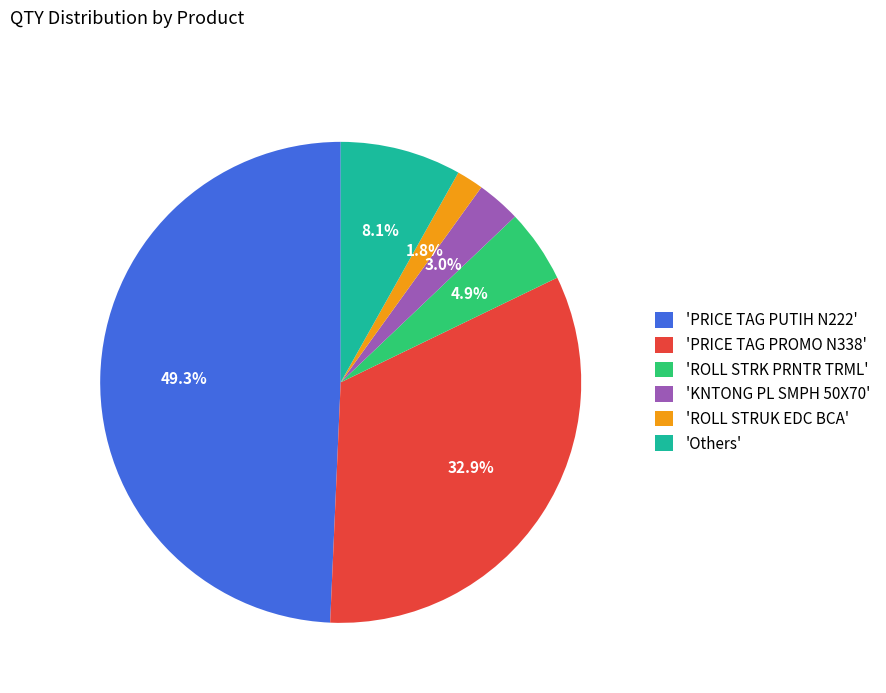

Is there any slice that represents more than half of the pie?

No